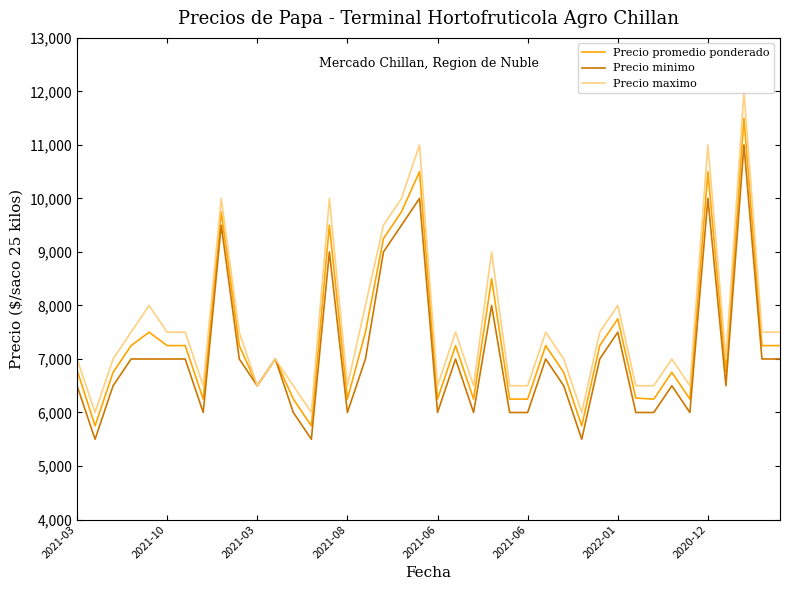

Which series has the widest spread of values?

Precio maximo